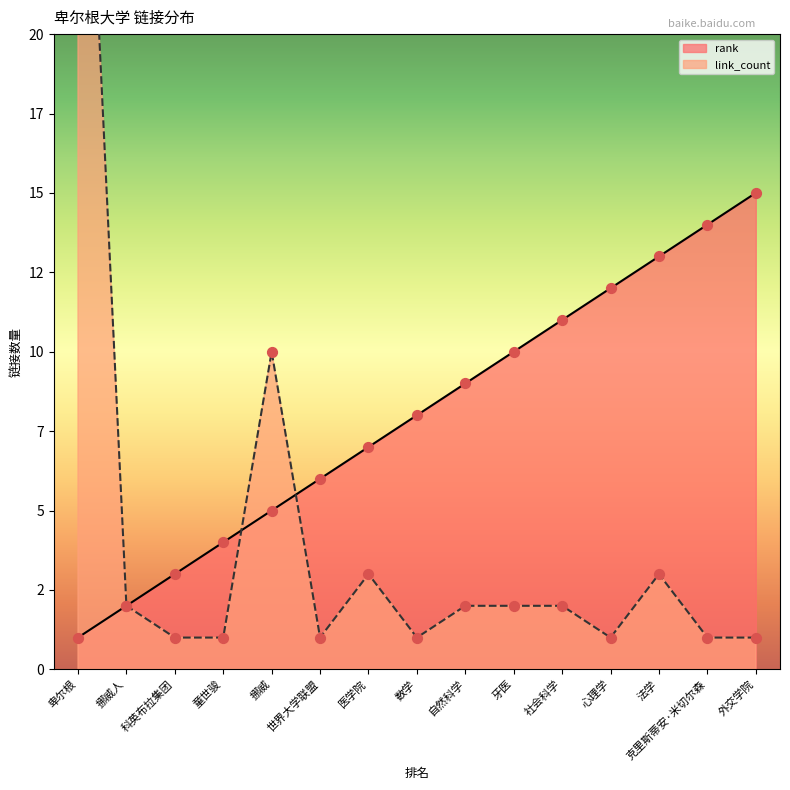

Which series has the widest spread of Y values?

link_count